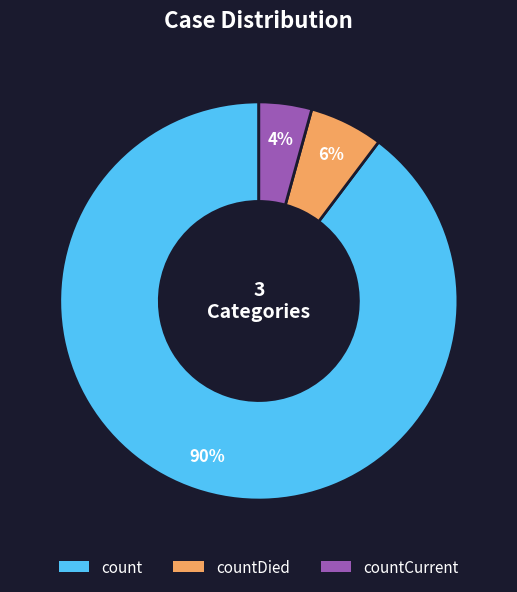

Is there any slice that represents more than half of the pie?

Yes